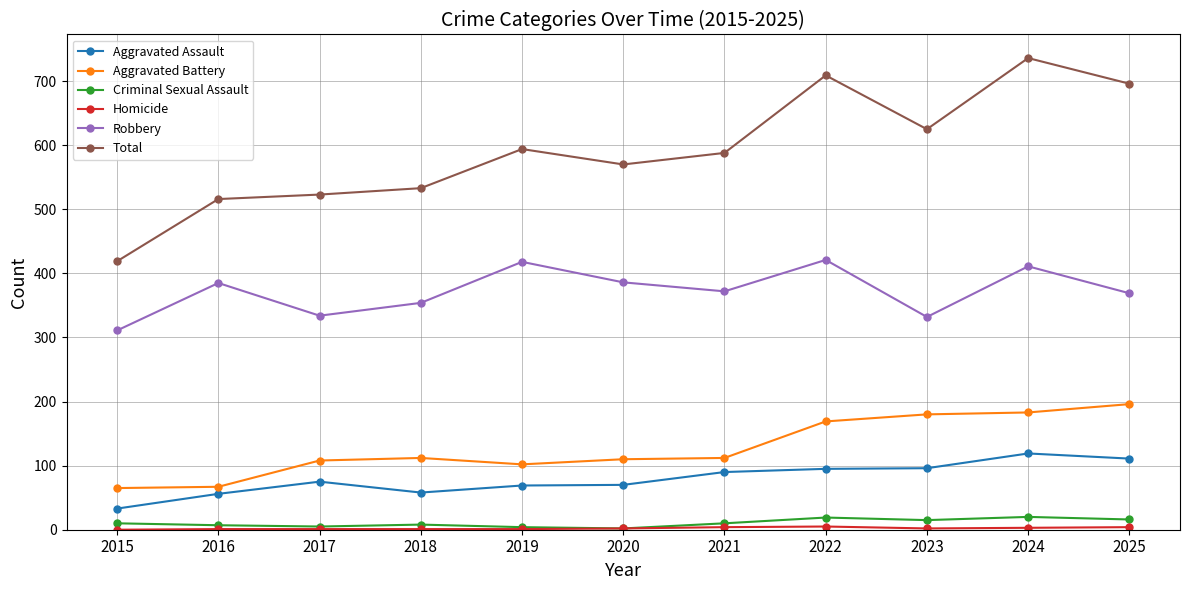

What is the spread (max minus min) of values at 2025?

692